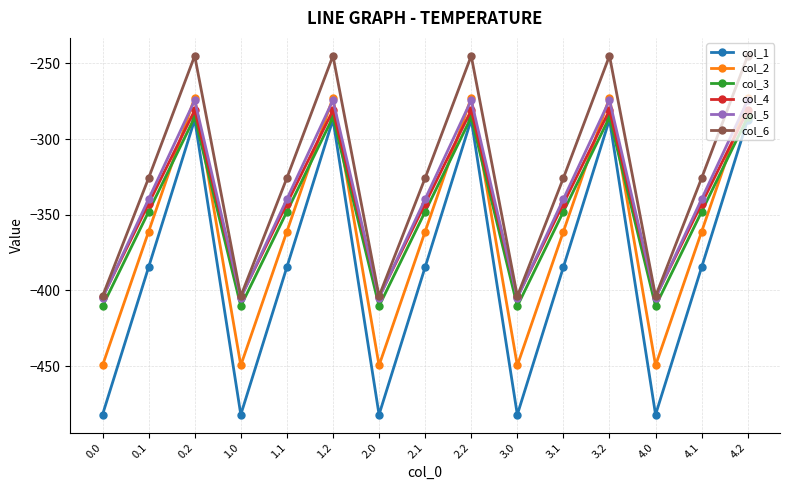

Which series has the largest total across all categories?

col_6